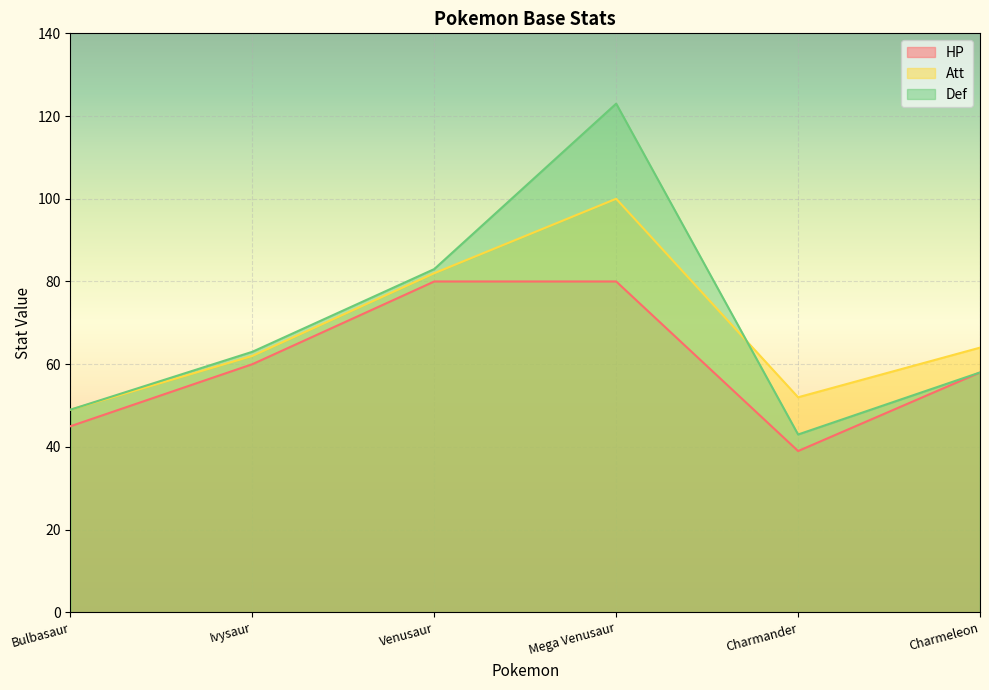

What are all the series names shown in the legend?

HP, Att, Def